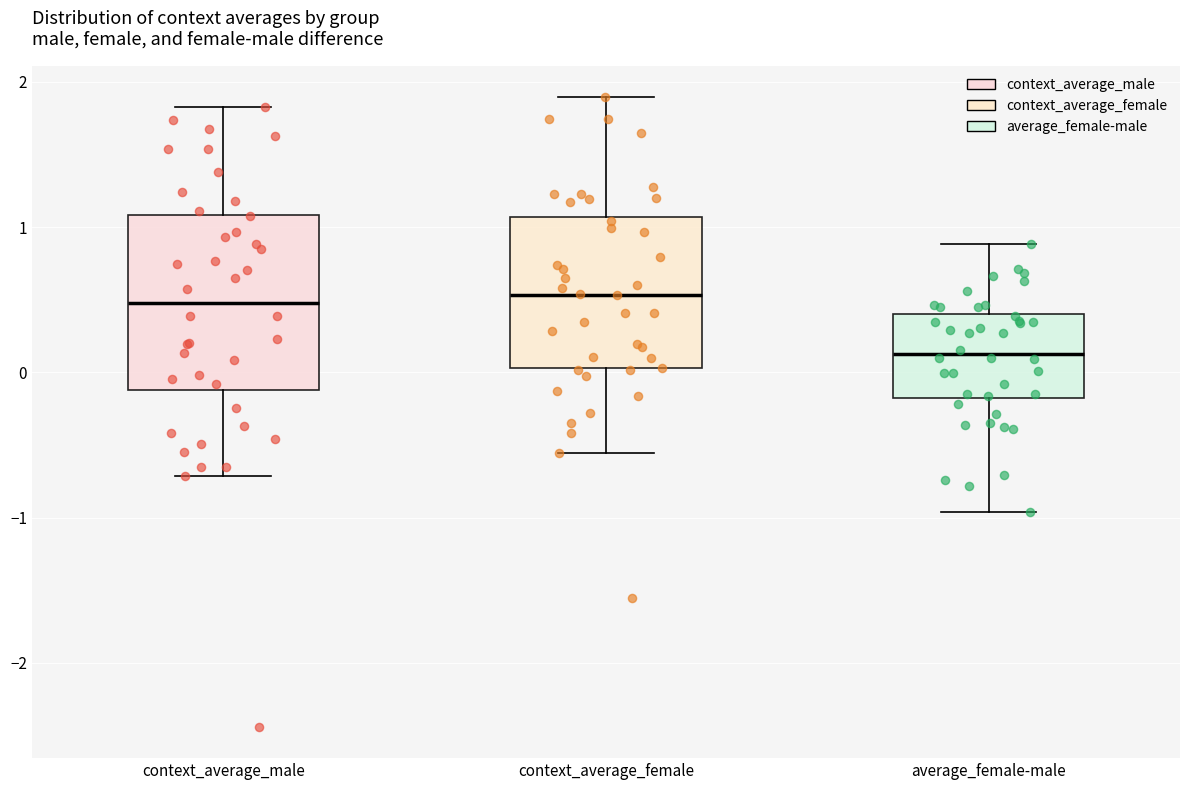

Where does the lower whisker of the box for context_average_female end on the y-axis? The values are not printed on the chart, so give them approximately, as read against the axis.

-0.6